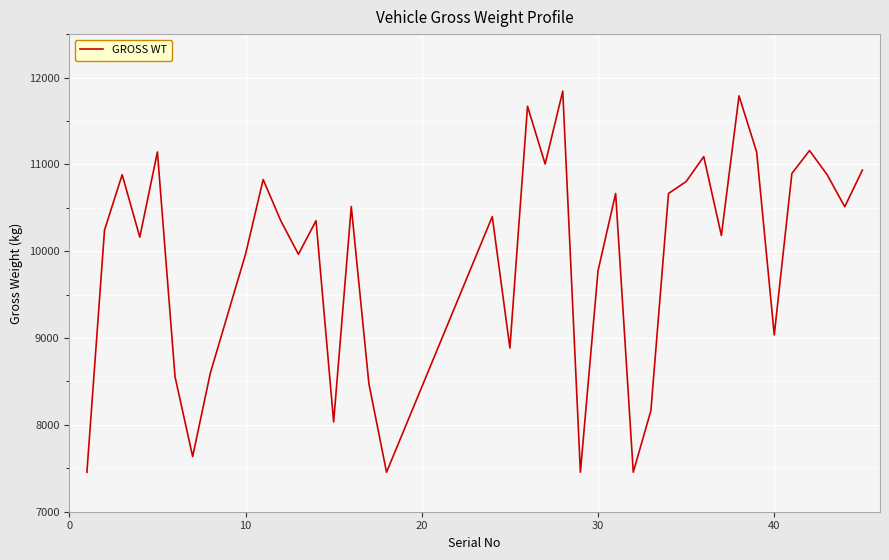

What is the smallest value displayed?

7455